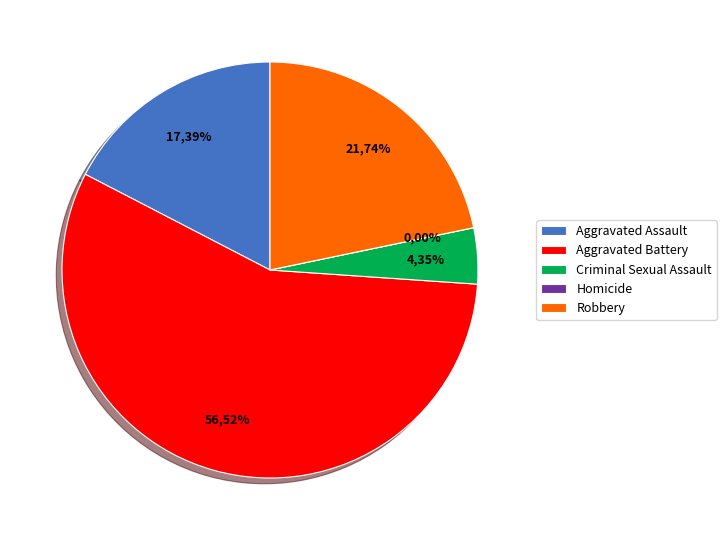

Which slice represents more than half of the pie?

Aggravated Battery